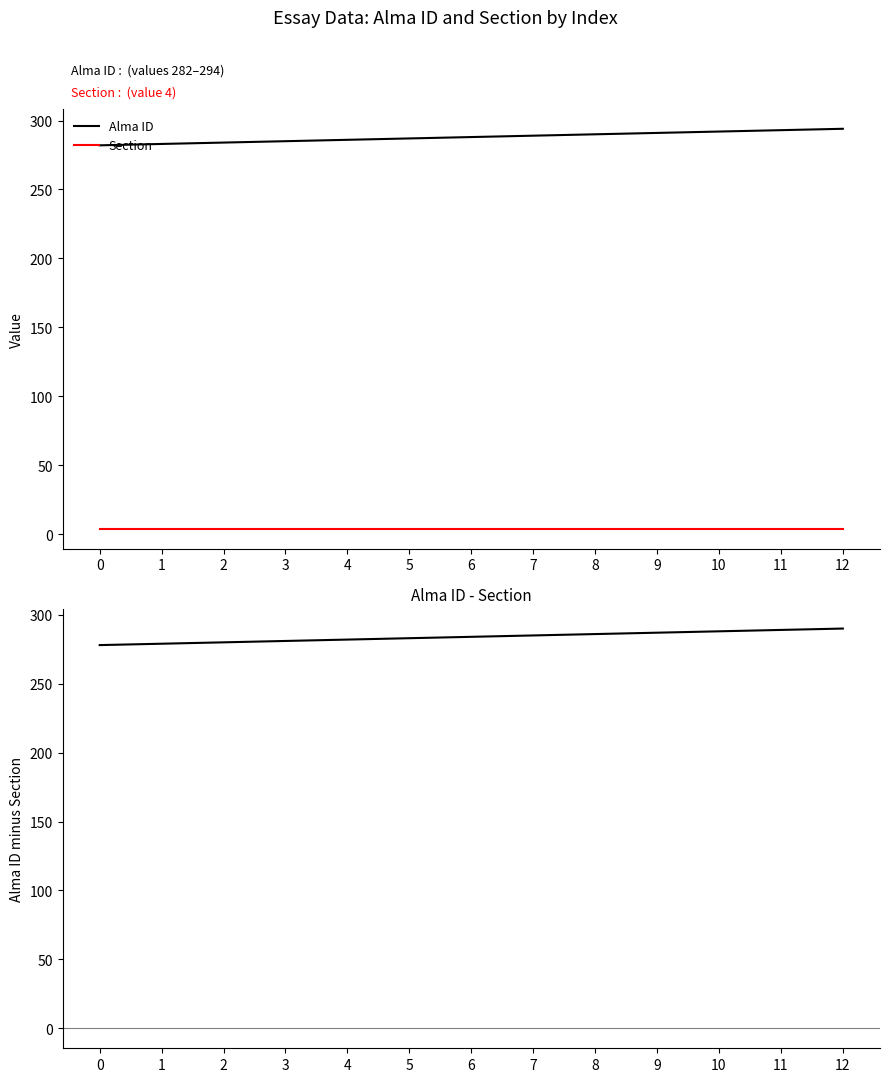

Reading left to right, extract all data points from this chart.

Alma ID: 0=282	1=283	2=284	3=285	4=286	5=287	6=288	7=289	8=290	9=291	10=292	11=293	12=294
Section: 0=4	1=4	2=4	3=4	4=4	5=4	6=4	7=4	8=4	9=4	10=4	11=4	12=4
Alma ID minus Section: 0=278	1=279	2=280	3=281	4=282	5=283	6=284	7=285	8=286	9=287	10=288	11=289	12=290